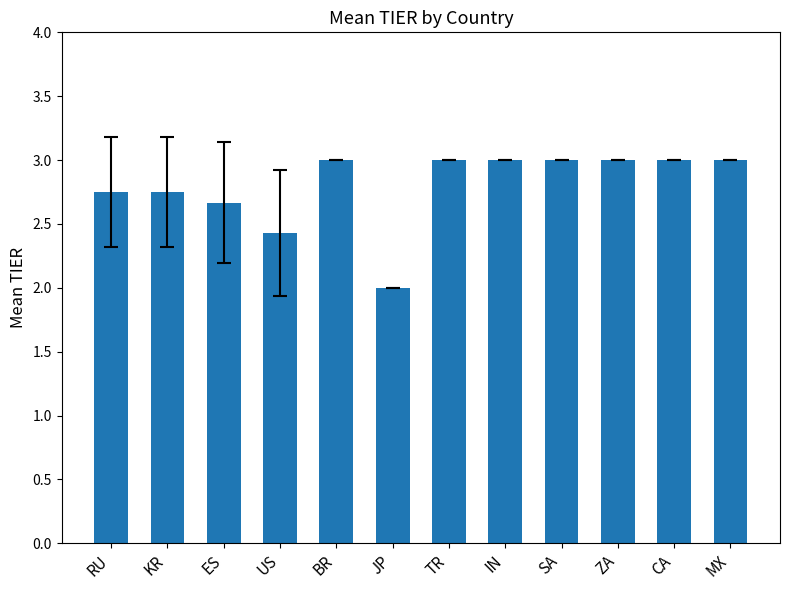

Is it true that the value at TR is 5.4?

False